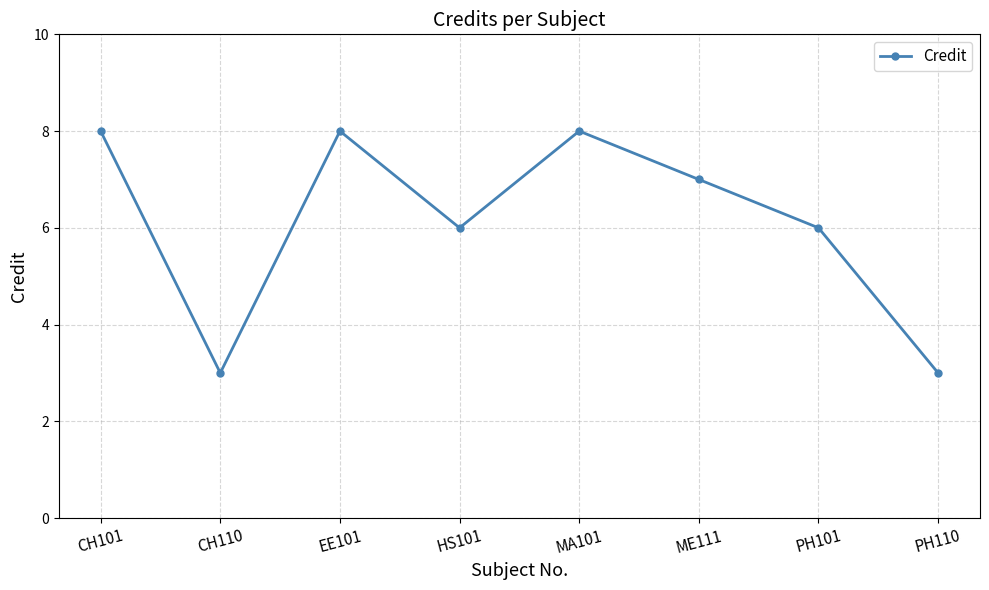

What is the difference between the second highest and minimum values?

5